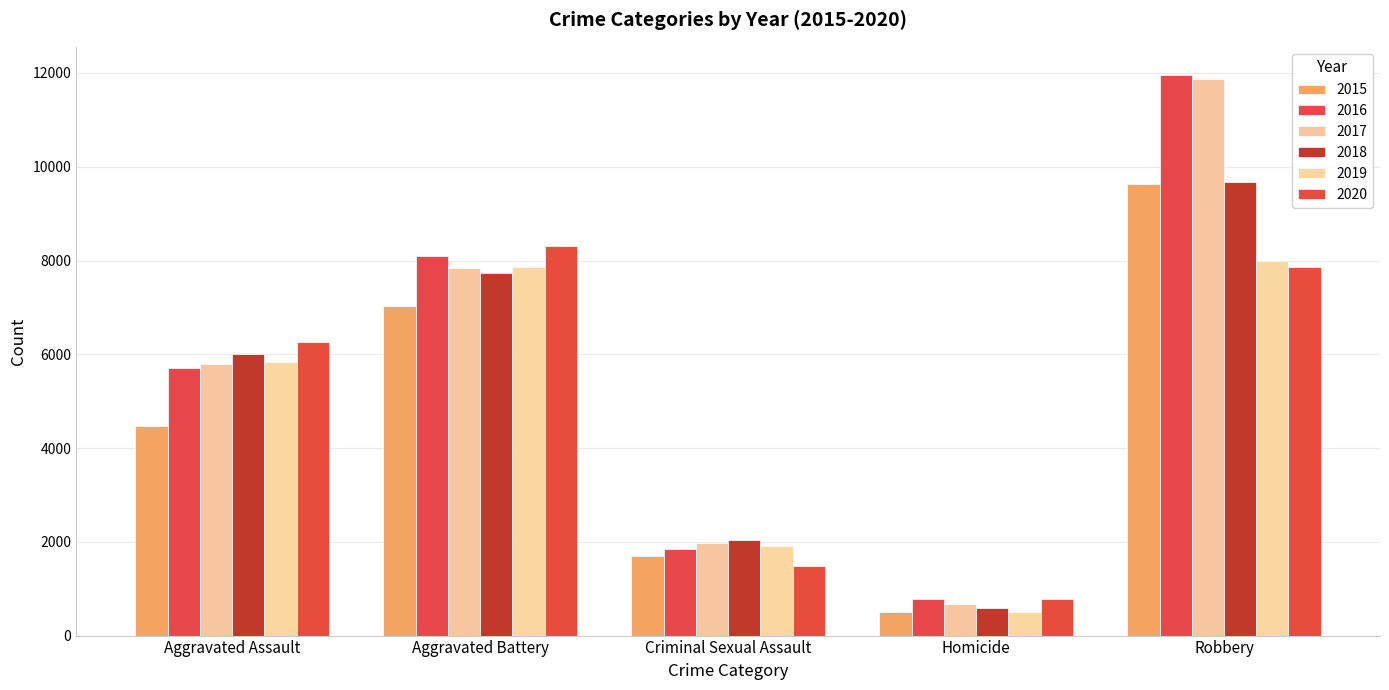

Which series has the largest total across all categories?

2016